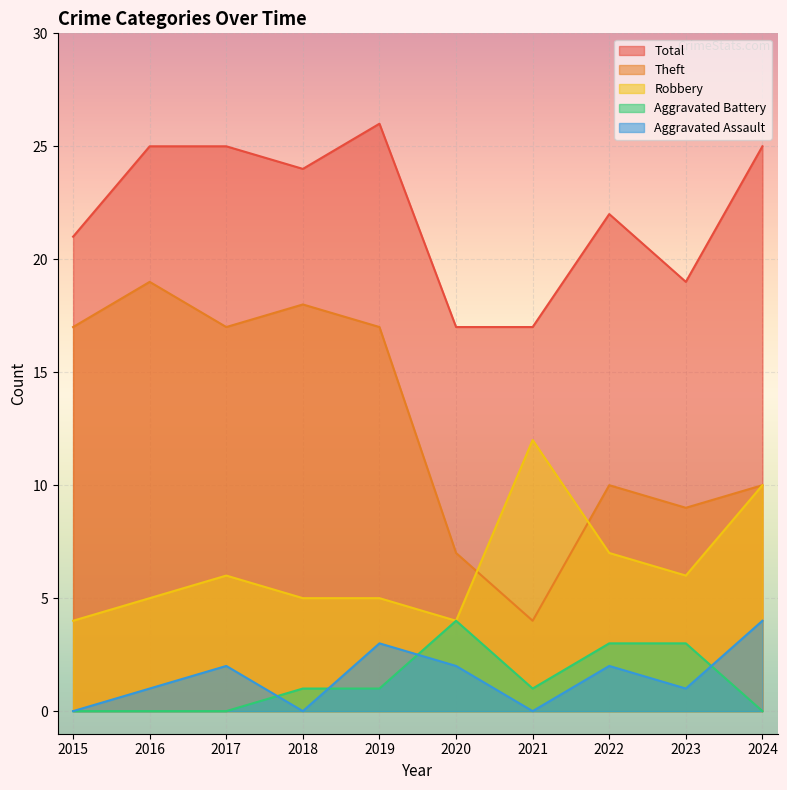

At which label does Robbery reach its minimum?

2015